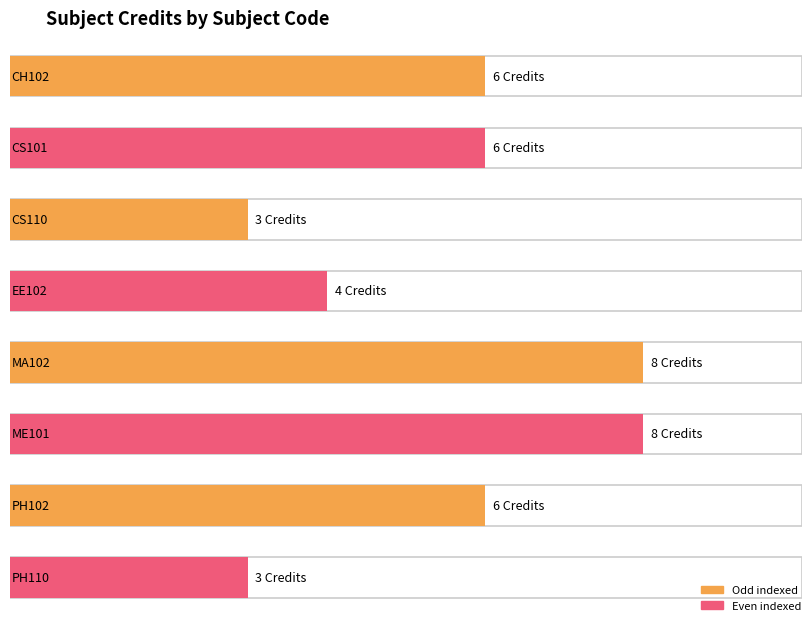

Rank the categories by value from highest to lowest.

MA102, ME101, CH102, CS101, PH102, EE102, CS110, PH110